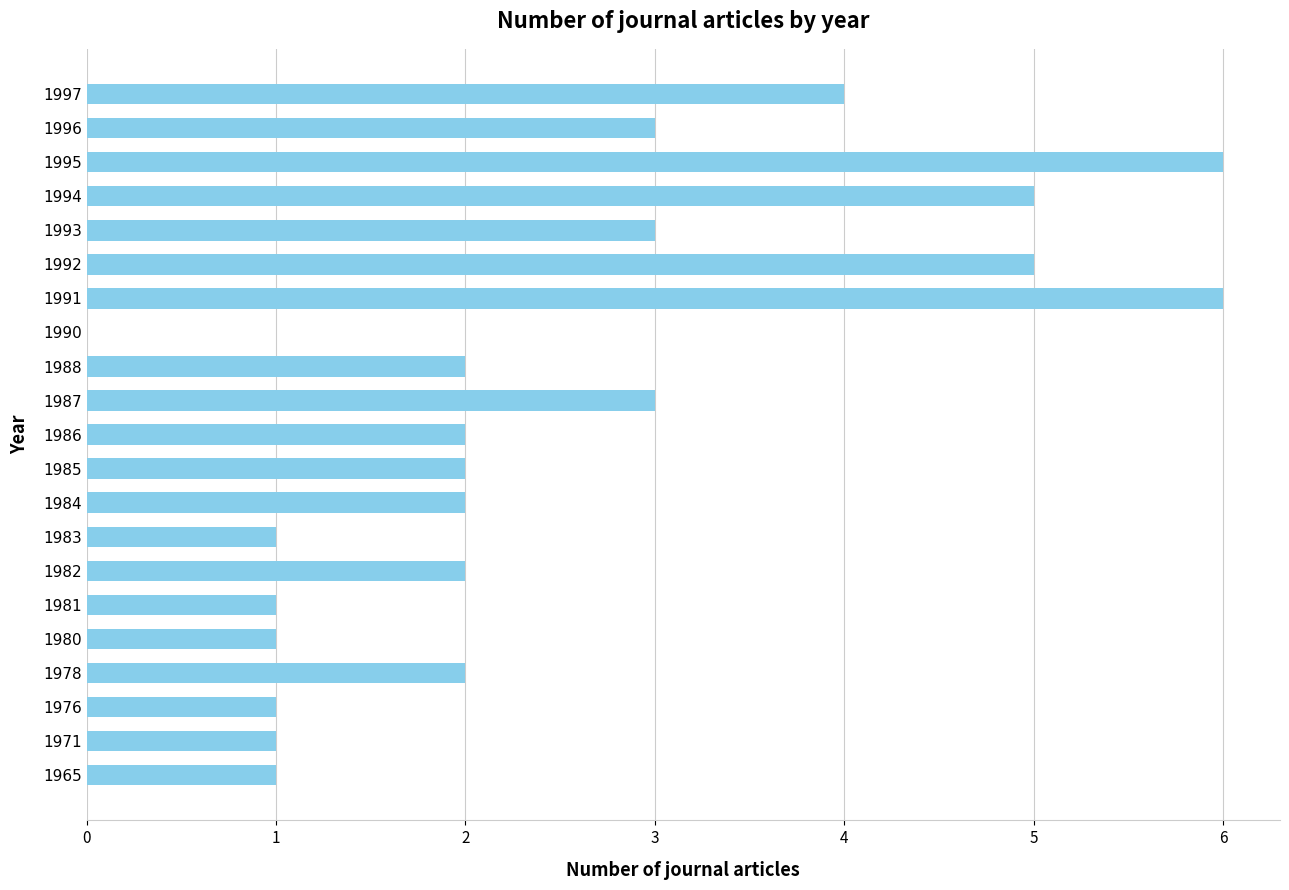

What is the greatest value displayed?

6